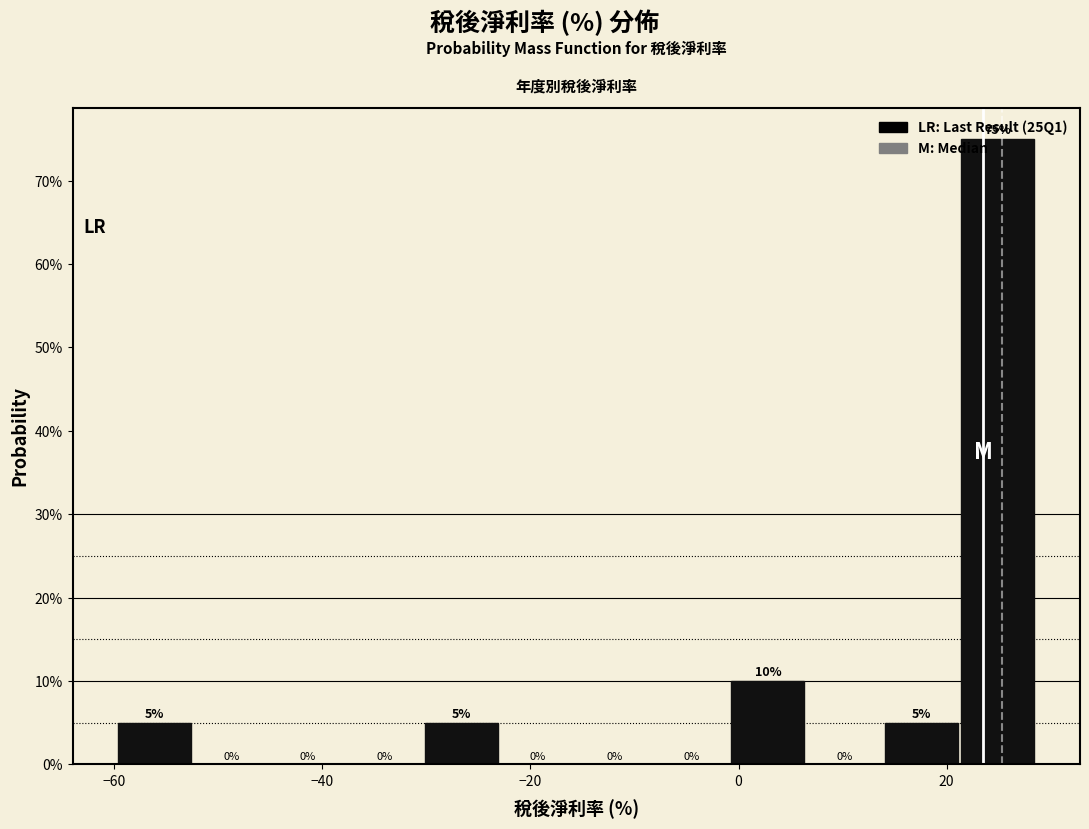

Read against the x-axis, roughly where is the centre of the tallest bar?

24